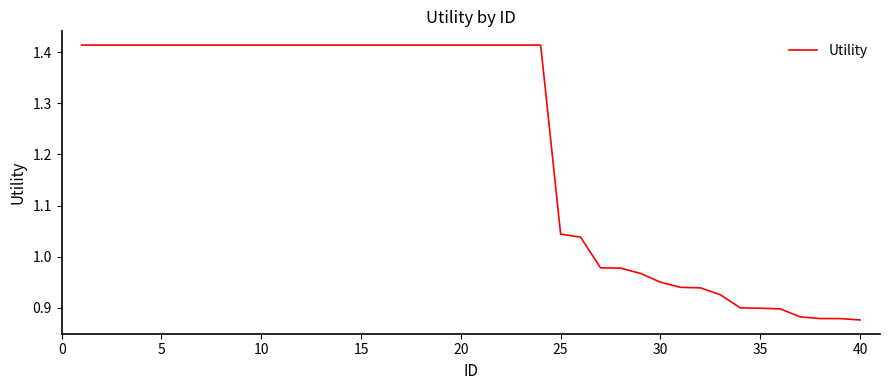

How many lines are shown in the chart?

1